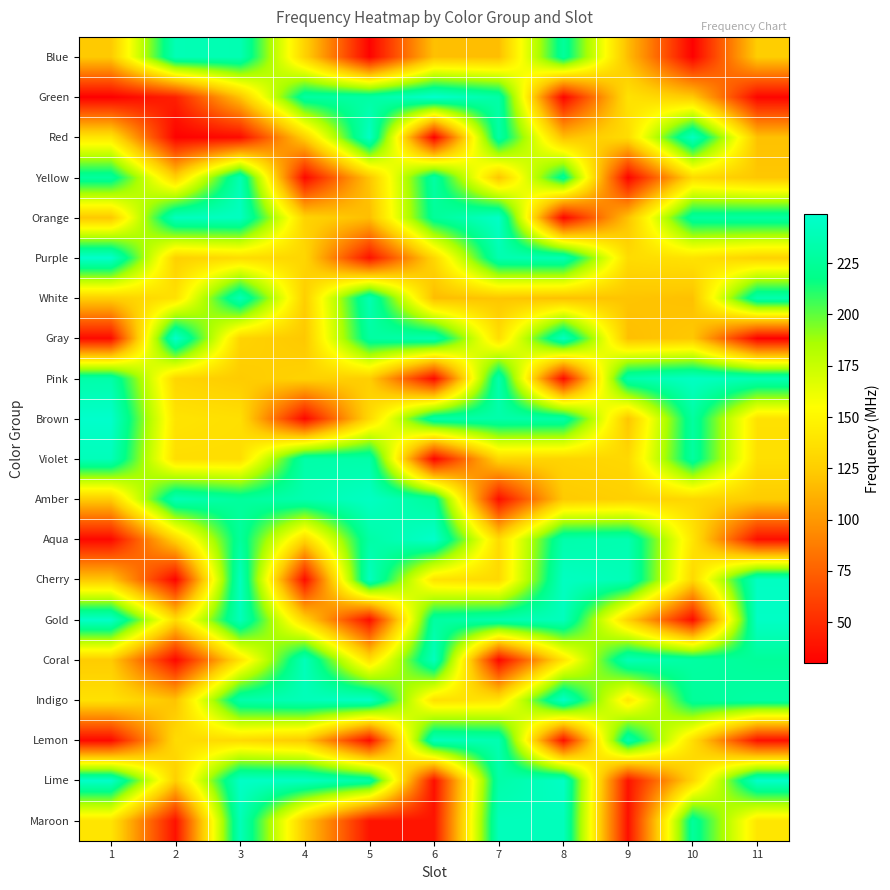

Reading left to right, list all the values displayed in this chart.

Blue: 1=123.0	2=238.2	3=237.0	4=128.0	5=31.2	6=118.5	7=117.5	8=226.2	9=117.0	10=30.8	11=125.0
Green: 1=30.0	2=45.0	3=120.0	4=229.0	5=230.2	6=248.8	7=231.5	8=32.2	9=137.8	10=123.8	11=32.5
Red: 1=140.2	2=31.0	3=35.2	4=127.1	5=245.0	6=30.5	7=231.2	8=118.0	9=134.1	10=243.5	11=119.2
Yellow: 1=227.5	2=128.1	3=237.8	4=34.0	5=121.2	6=230.0	7=121.1	8=225.0	9=31.8	10=133.0	11=121.8
Orange: 1=122.0	2=242.2	3=243.2	4=129.0	5=117.8	6=225.2	7=246.2	8=32.8	9=119.5	10=228.0	11=229.8
Purple: 1=248.5	2=127.0	3=134.2	4=130.2	5=38.2	6=131.0	7=236.0	8=237.5	9=133.8	10=138.1	11=127.8
White: 1=126.2	2=137.2	3=238.5	4=126.0	5=237.2	6=117.2	7=121.0	8=118.8	9=120.5	10=119.0	11=235.0
Gray: 1=35.0	2=248.0	3=128.8	4=122.1	5=228.8	6=235.2	7=135.2	8=242.8	9=118.2	10=122.2	11=30.2
Pink: 1=233.0	2=130.1	3=124.0	4=128.2	5=125.8	6=34.5	7=234.8	8=34.8	9=234.5	10=244.8	11=238.0
Brown: 1=248.2	2=138.8	3=136.0	4=33.5	5=132.2	6=232.0	7=233.2	8=231.8	9=120.8	10=228.5	11=137.0
Violet: 1=240.0	2=135.1	3=134.8	4=232.5	5=232.8	6=32.0	7=130.8	8=129.2	9=132.0	10=228.2	11=136.1
Amber: 1=124.8	2=238.8	3=227.0	4=235.8	5=244.5	6=226.0	7=36.5	8=123.2	9=126.8	10=131.1	11=124.1
Aqua: 1=33.8	2=129.8	3=226.8	4=131.2	5=231.0	6=247.8	7=133.1	8=233.8	9=236.2	10=139.8	11=36.8
Cherry: 1=121.5	2=31.5	3=242.0	4=35.8	5=243.0	6=138.0	7=132.1	8=243.8	9=239.2	10=131.8	11=244.2
Gold: 1=247.0	2=134.0	3=240.5	4=129.1	5=36.2	6=229.2	7=235.5	8=241.5	9=127.2	10=35.5	11=245.5
Coral: 1=124.2	2=33.2	3=138.2	4=240.2	5=135.8	6=241.8	7=33.0	8=139.1	9=239.0	10=229.5	11=225.5
Indigo: 1=137.1	2=119.8	3=233.5	4=239.8	5=245.8	6=136.2	7=139.0	8=246.5	9=140.8	10=225.8	11=230.5
Lemon: 1=34.2	2=133.5	3=132.8	4=123.1	5=36.0	6=241.2	7=236.5	8=37.5	9=234.2	10=135.0	11=37.8
Lime: 1=247.2	2=126.1	3=246.0	4=244.0	5=230.8	6=37.0	7=232.2	8=245.2	9=38.8	10=130.0	11=247.5
Maroon: 1=139.2	2=38.0	3=239.5	4=122.8	5=39.2	6=39.5	7=240.8	8=241.0	9=37.2	10=226.5	11=140.0